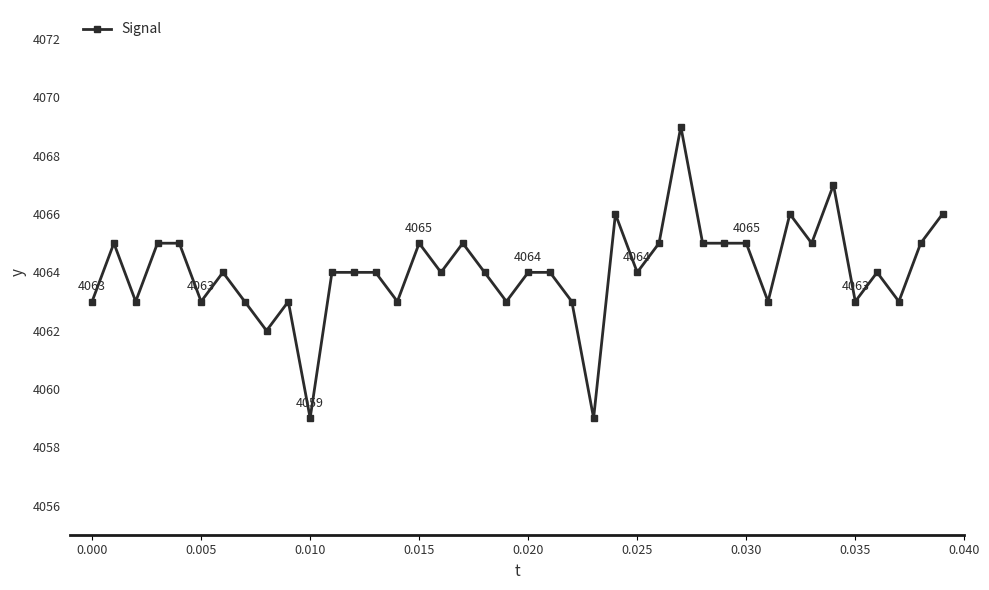

True or false: there are more than 0 points higher than both neighbors.

True